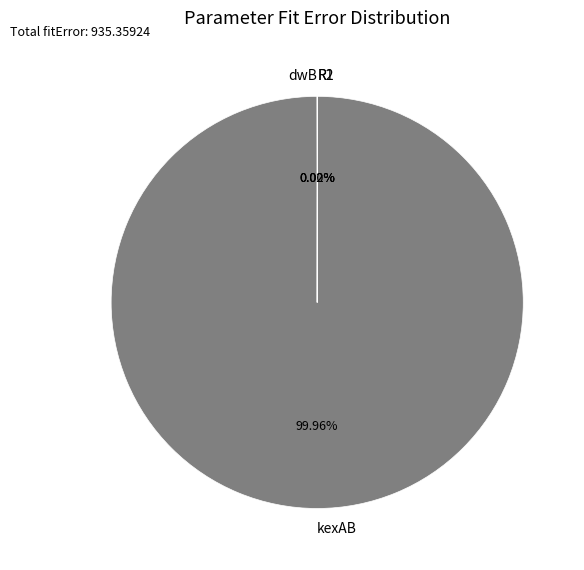

Which slice is the largest?

kexAB